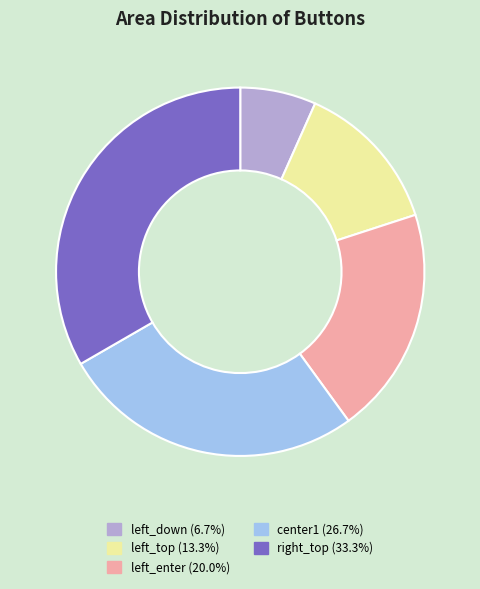

What is the ratio of the value at left_down to the value at left_enter?

0.3